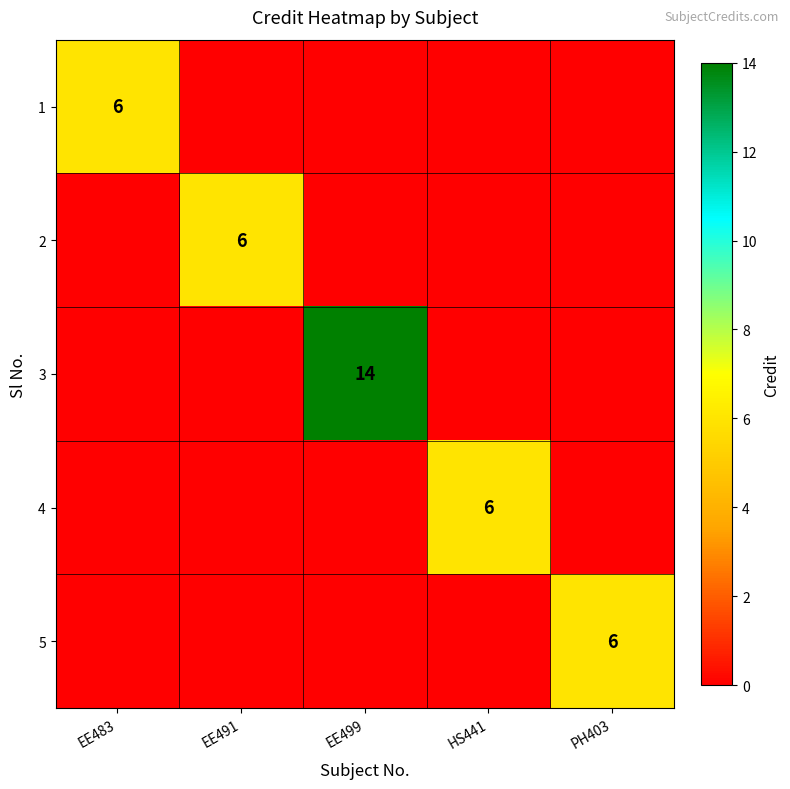

Is it true that 3 equals 14 at EE499?

True